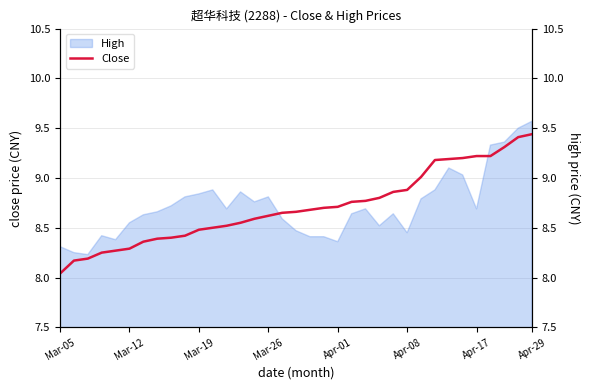

The chart shows a value of 9.2 at 27. True or false?

True